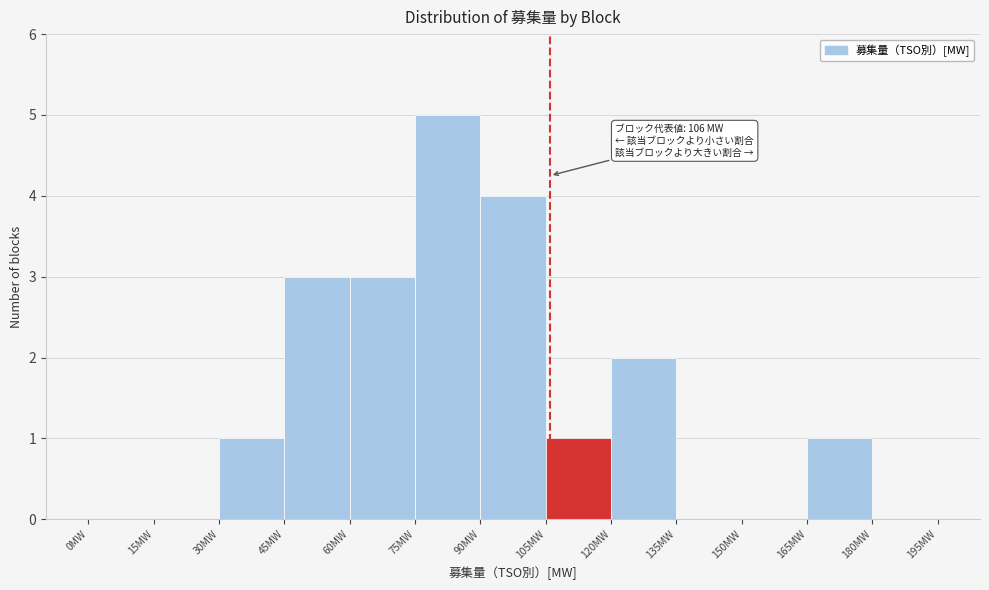

Over which range of the x-axis is the bar tallest?

75 to 90